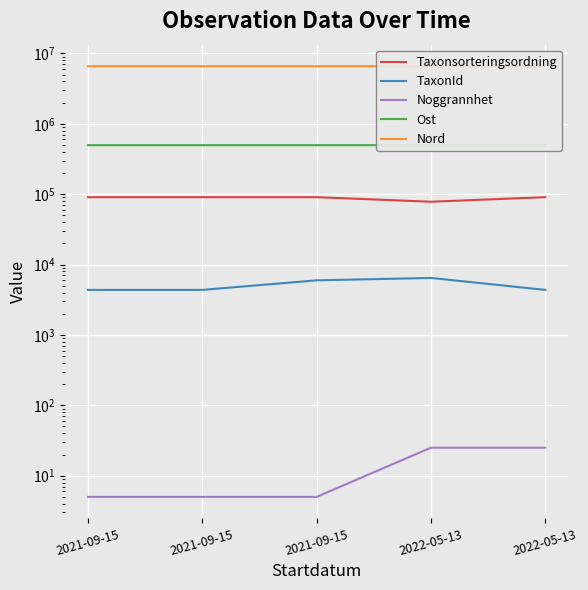

True or false: Noggrannhet has more than 1 points higher than both neighbors.

False